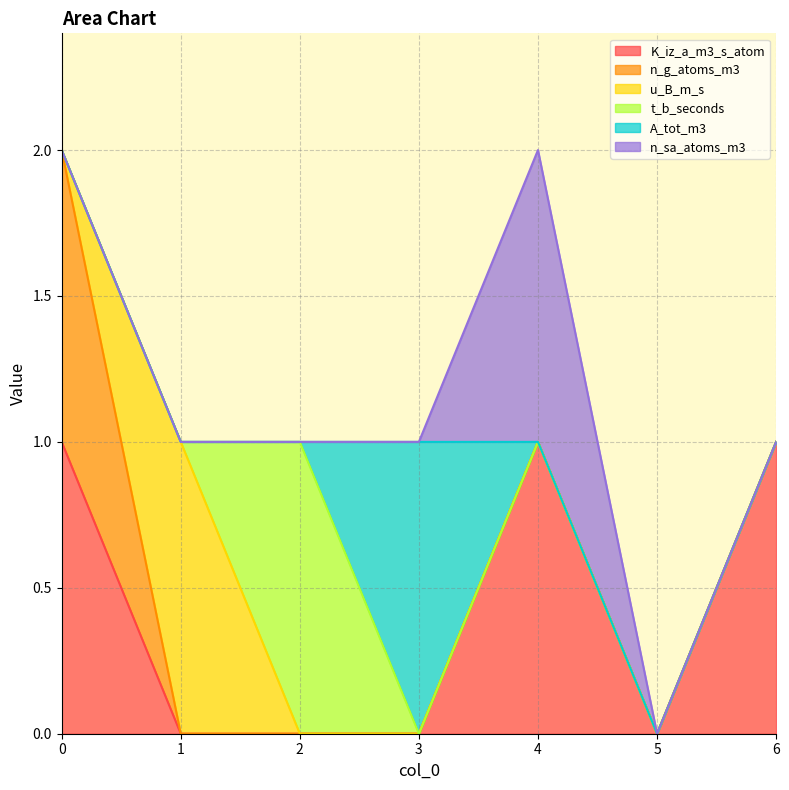

What are all the series names shown in the legend?

K_iz_a_m3_s_atom, n_g_atoms_m3, u_B_m_s, t_b_seconds, A_tot_m3, n_sa_atoms_m3